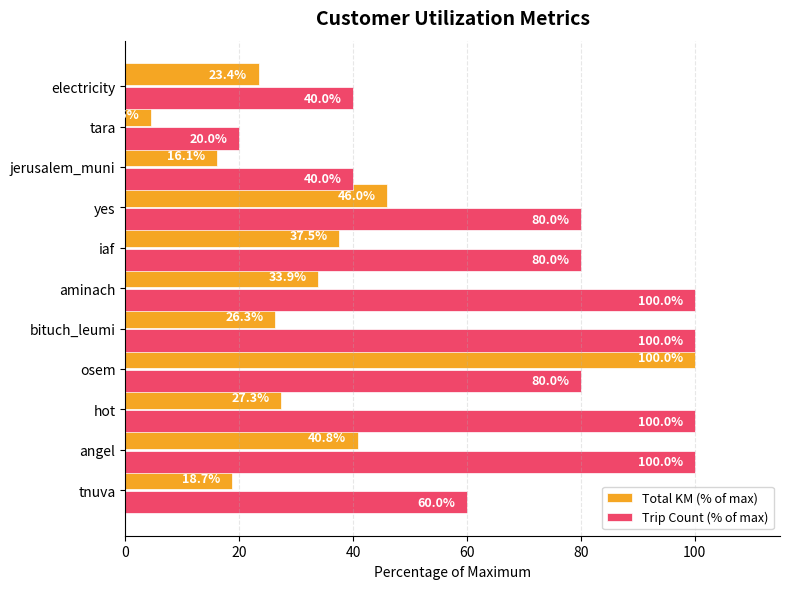

List the series in order of their overall mean, lowest first.

Total KM (% of max), Trip Count (% of max)